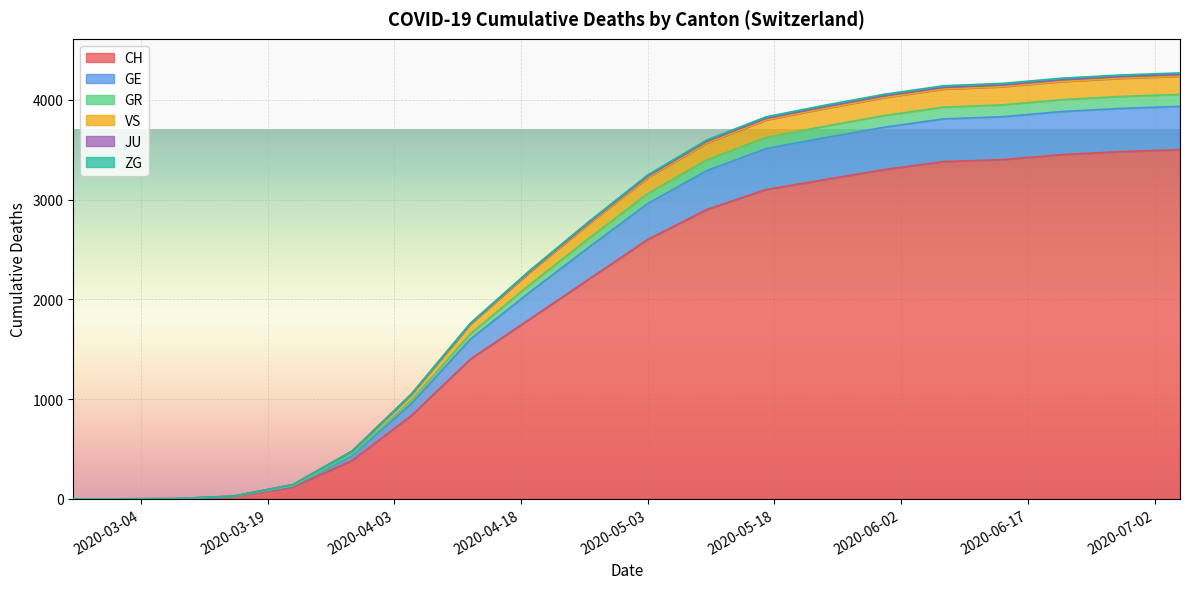

Is the value of ZG at 2020-03-01 greater than the value of GE at 2020-04-26?

No